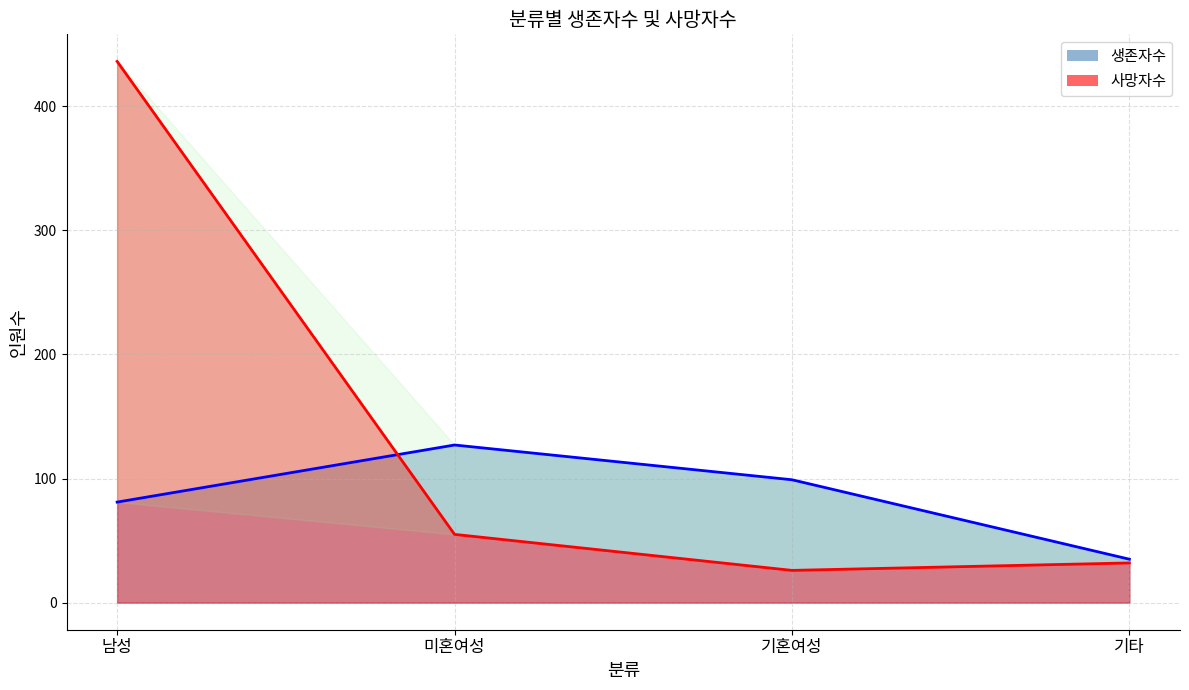

Count the number of data series in this chart.

2